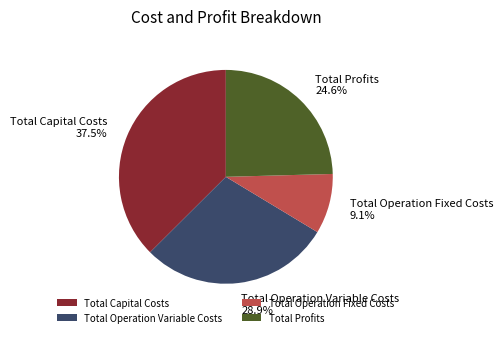

To the nearest percent, what percentage of the pie is Total Operation Fixed Costs?

9%